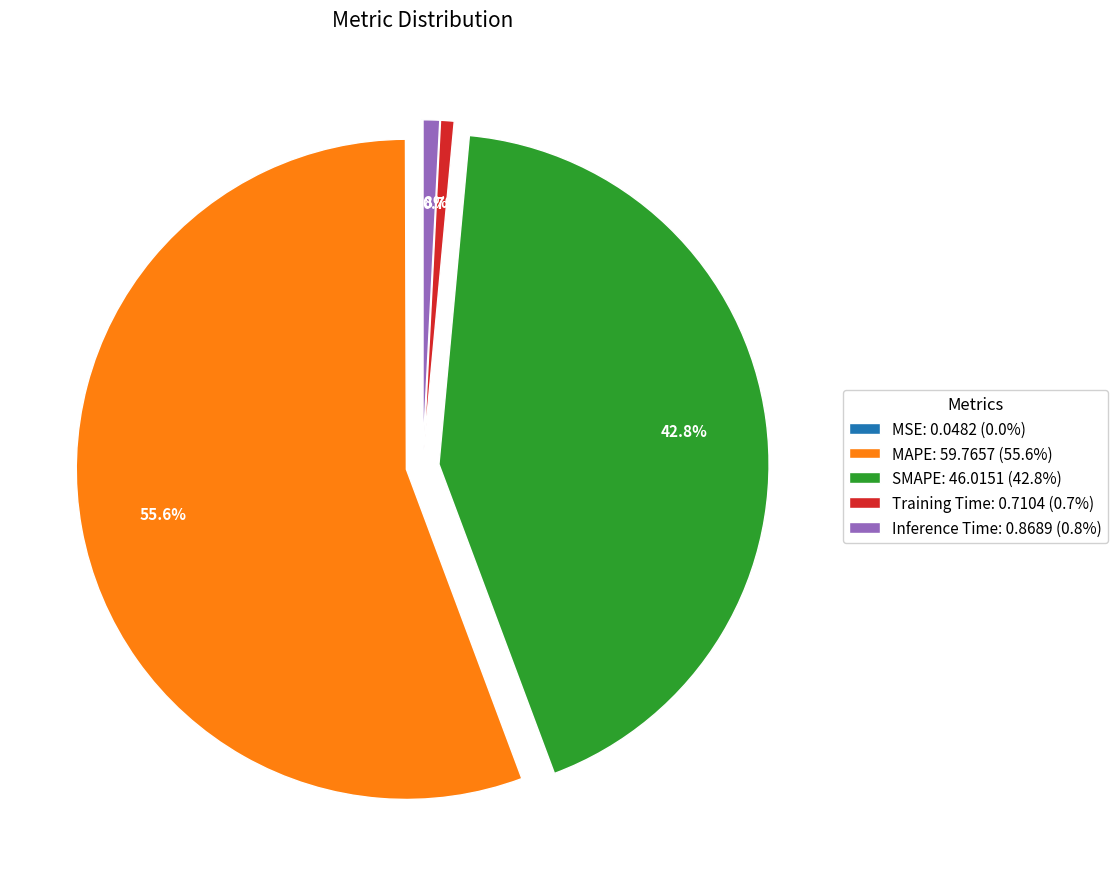

To the nearest percent, what percentage of the pie is SMAPE?

43%